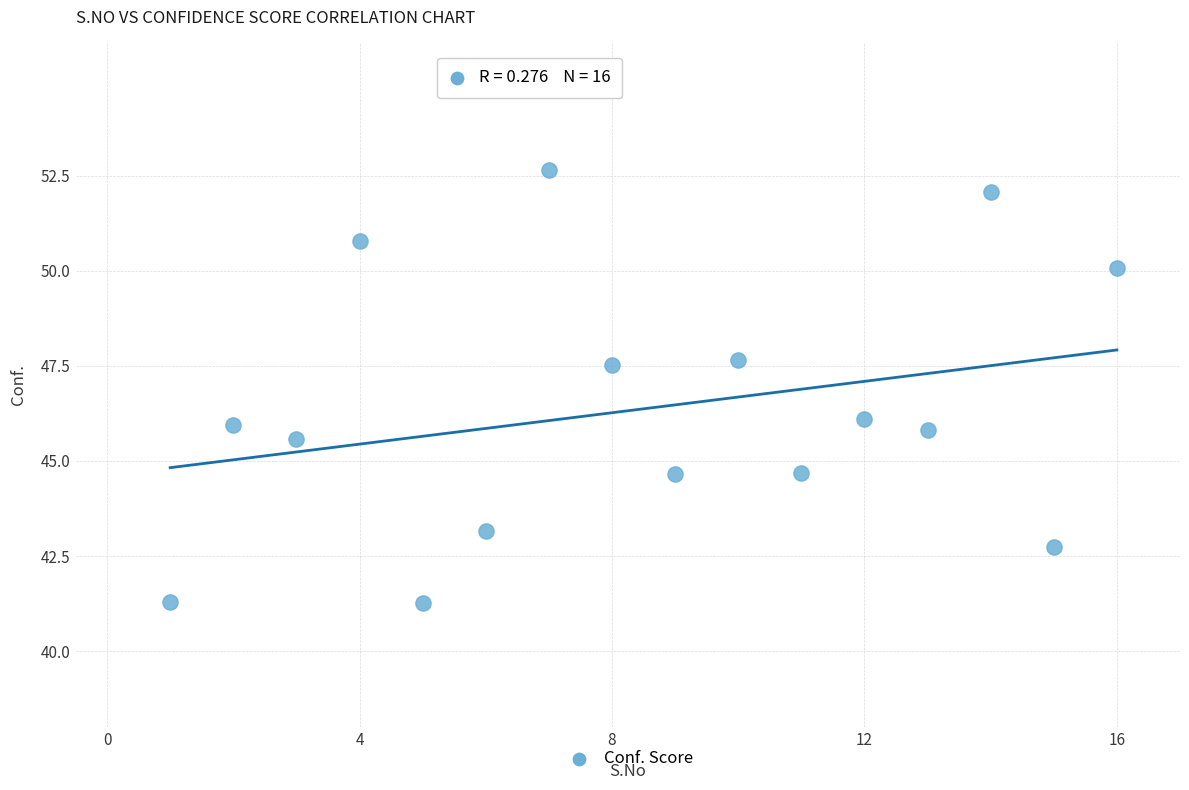

What is the range of X values (max minus min)?

15.0